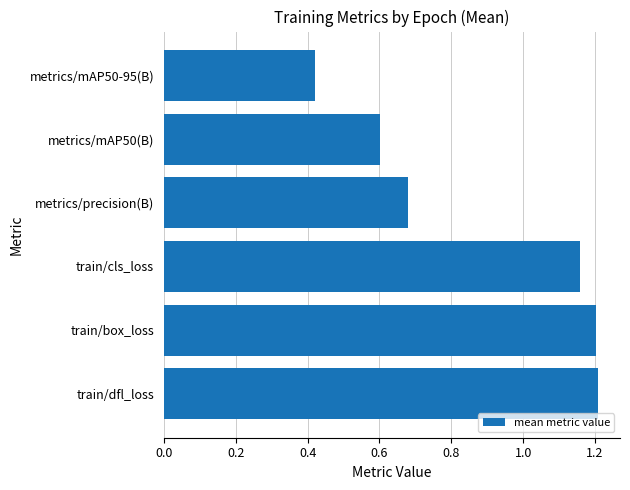

How many values exceed 1?

3